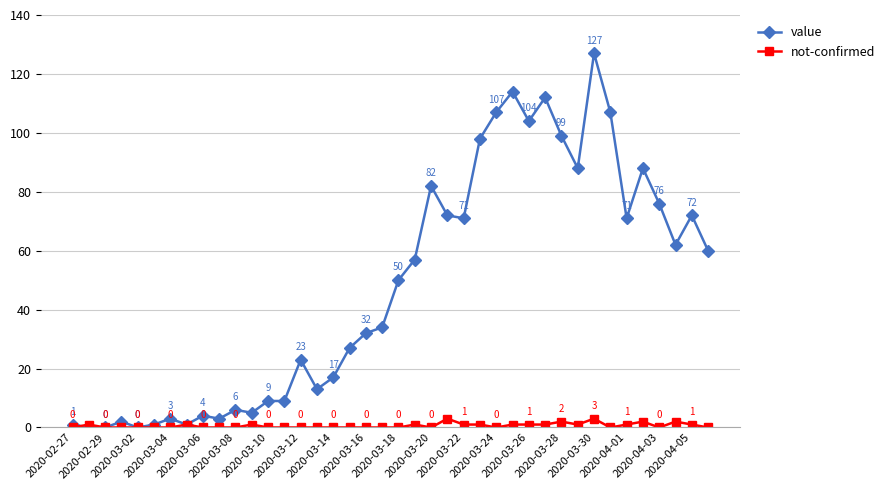

Reading left to right, transcribe all the data shown in this chart.

value: 1	0	0	2	0	1	3	1	4	3	6	5	9	9	23	13	17	27	32	34	50	57	82	72	71	98	107	114	104	112	99	88	127	107	71	88	76	62	72	60
not-confirmed: 0	1	0	0	0	0	0	1	0	0	0	1	0	0	0	0	0	0	0	0	0	1	0	3	1	1	0	1	1	1	2	1	3	0	1	2	0	2	1	0